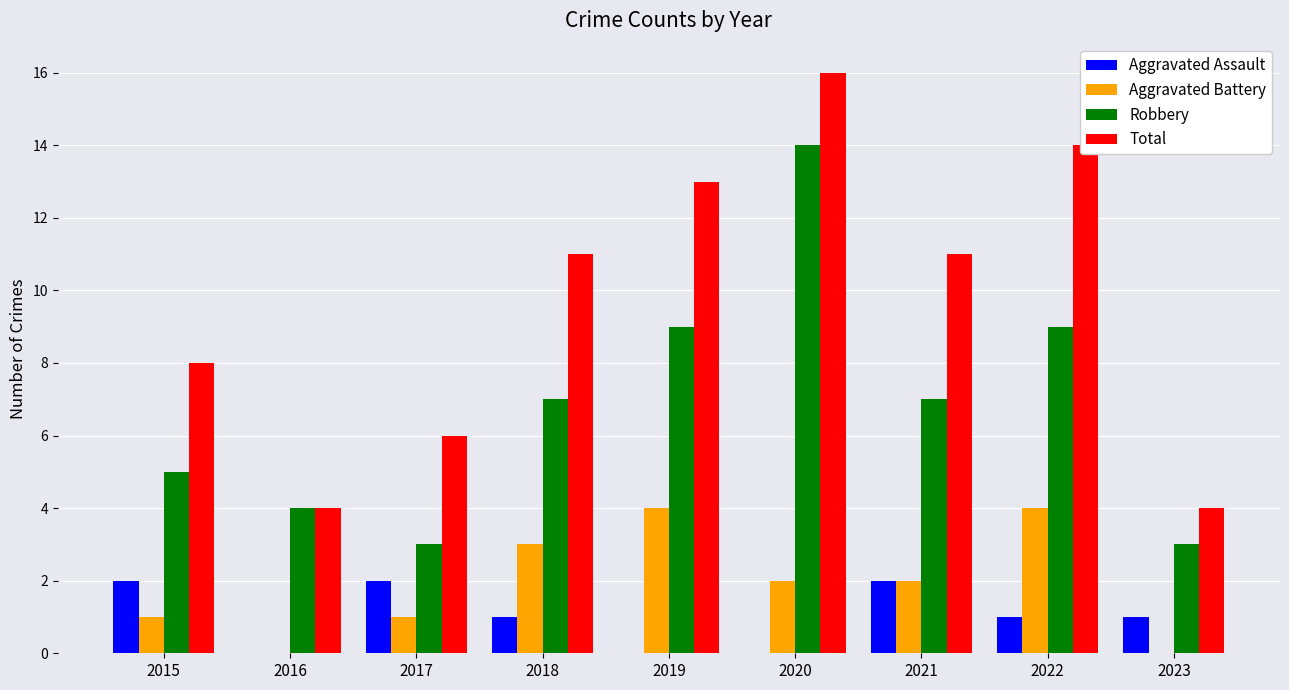

Are the bars horizontal?

No